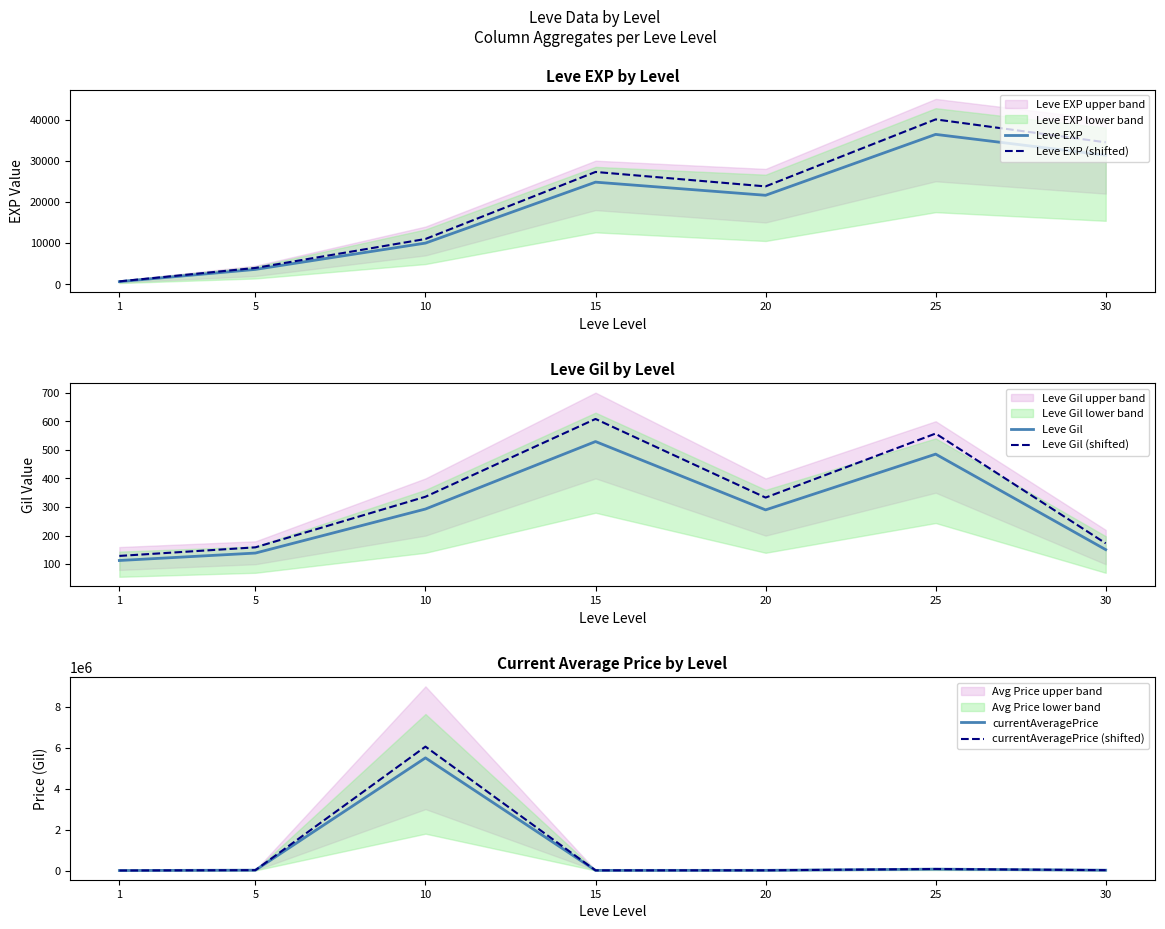

What is the greatest value displayed?

6055431.0